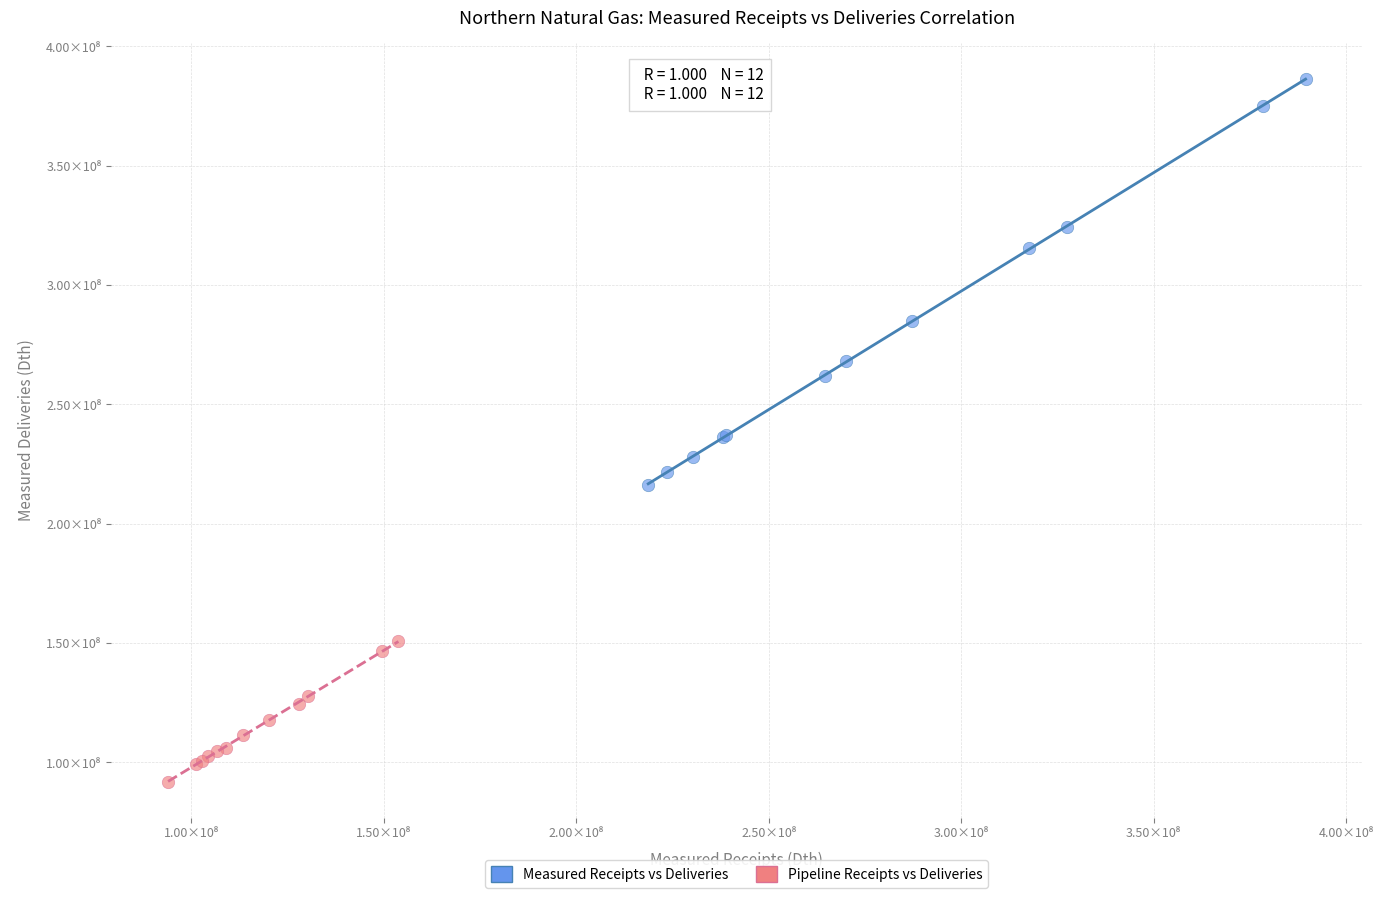

Which series reaches the maximum Y coordinate?

Measured Receipts vs Deliveries